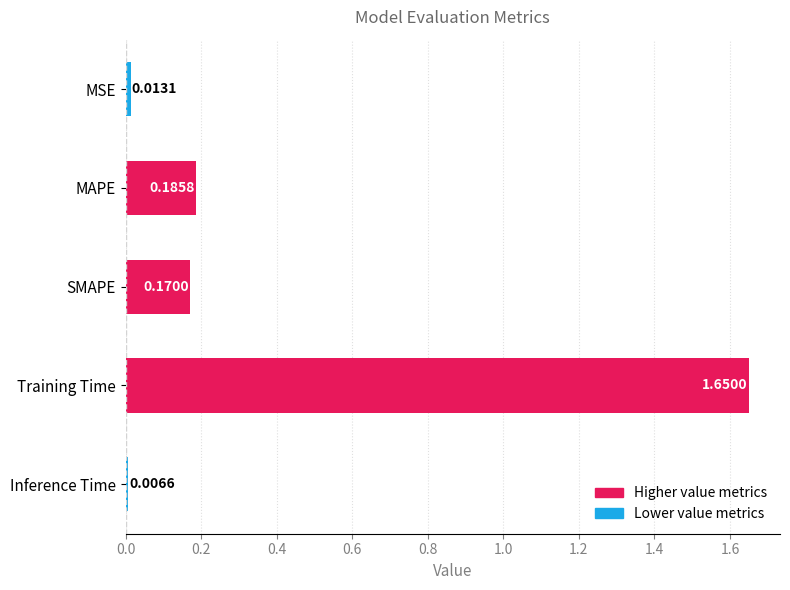

What is the difference between the maximum and minimum values?

1.6